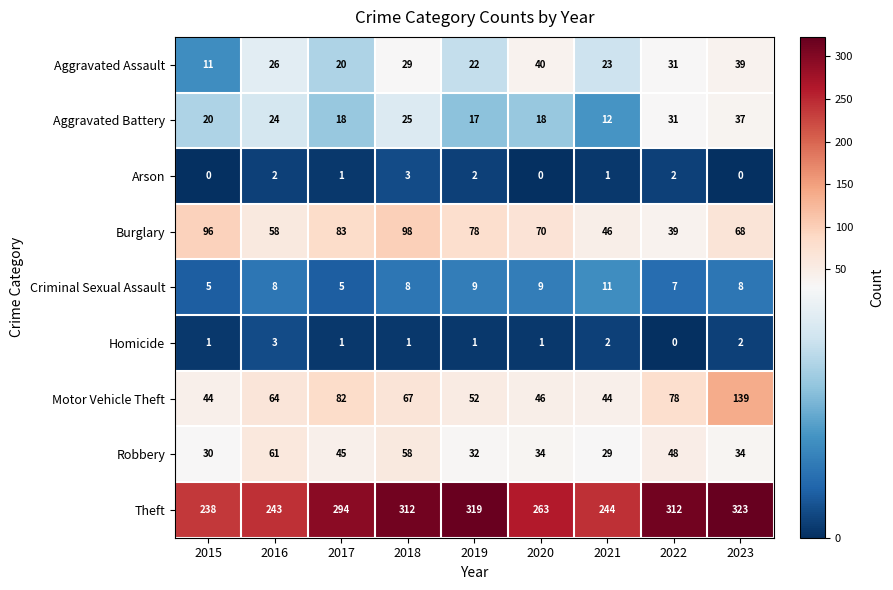

Where does the Robbery series first go above 34?

2016